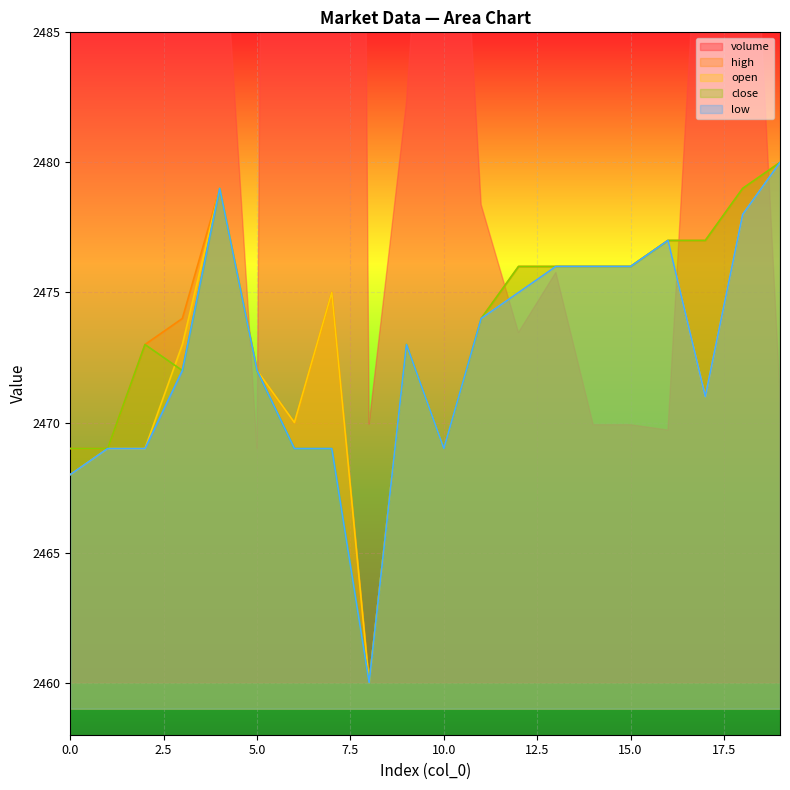

What is the minimum value for open?

2460